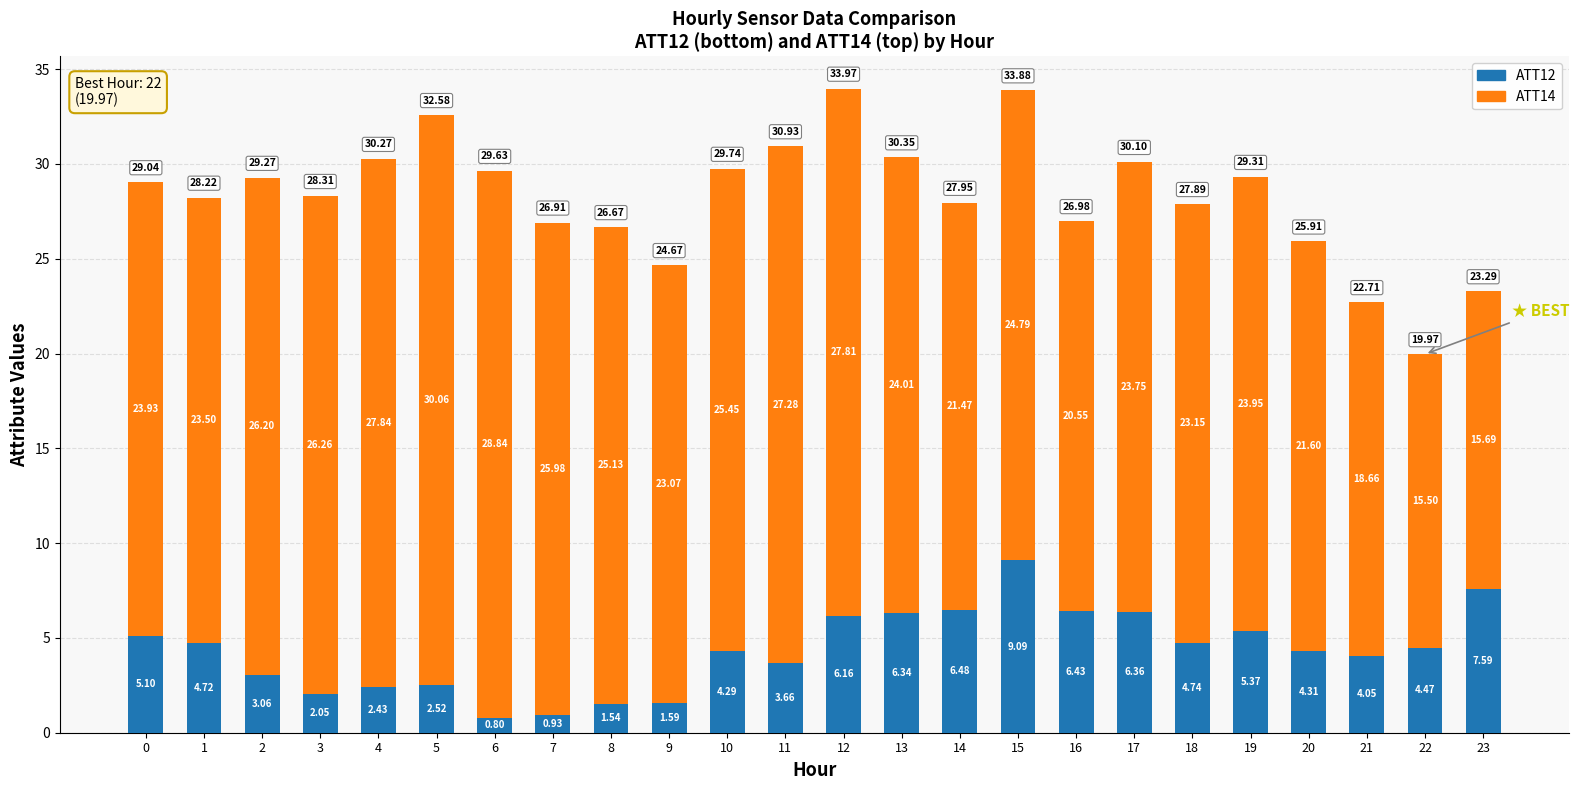

What is the total value across all series at 8?

26.7